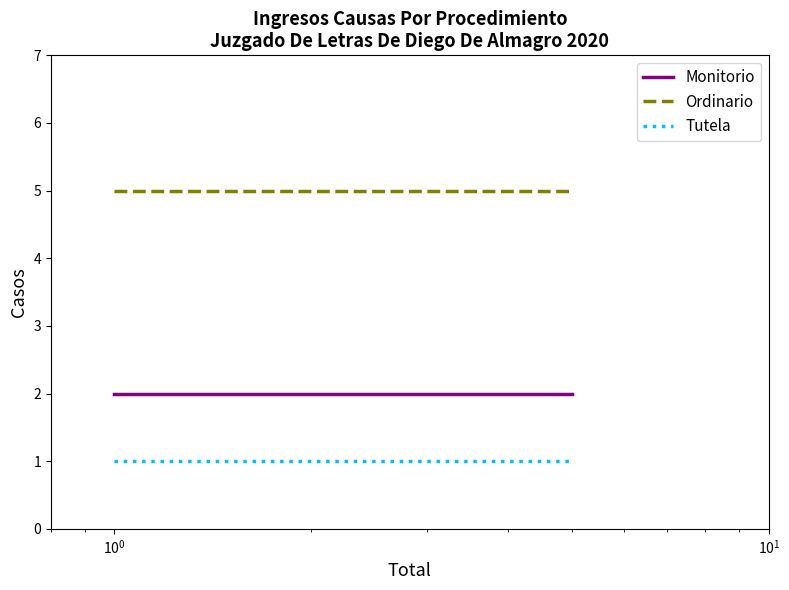

List the series in order of their peak value, highest first.

Ordinario, Monitorio, Tutela